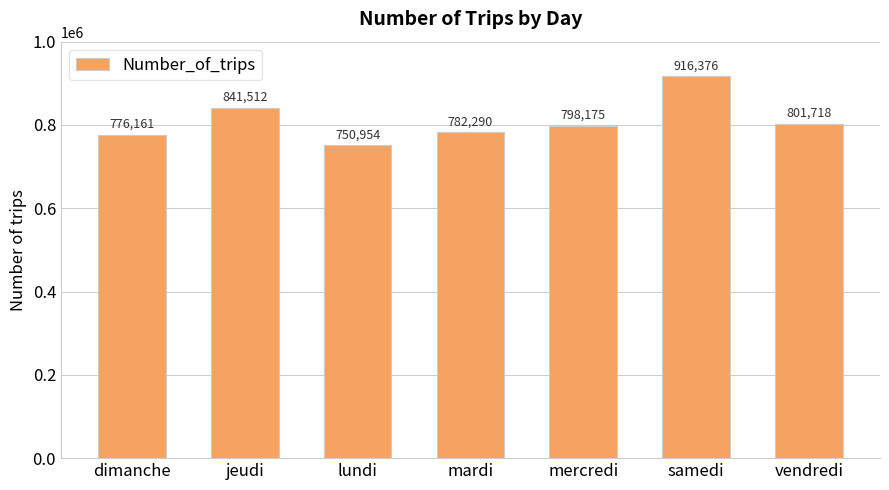

True or false: the data shows 620539 at samedi.

False